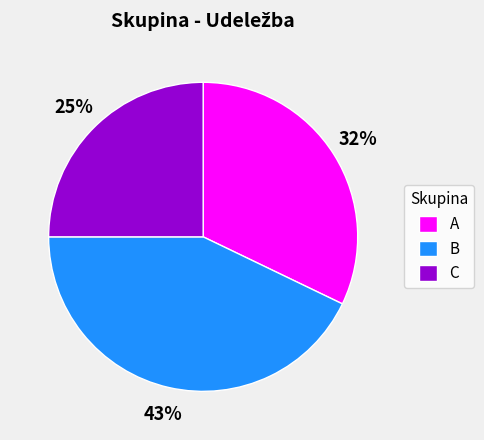

What is the largest slice in the pie chart?

B